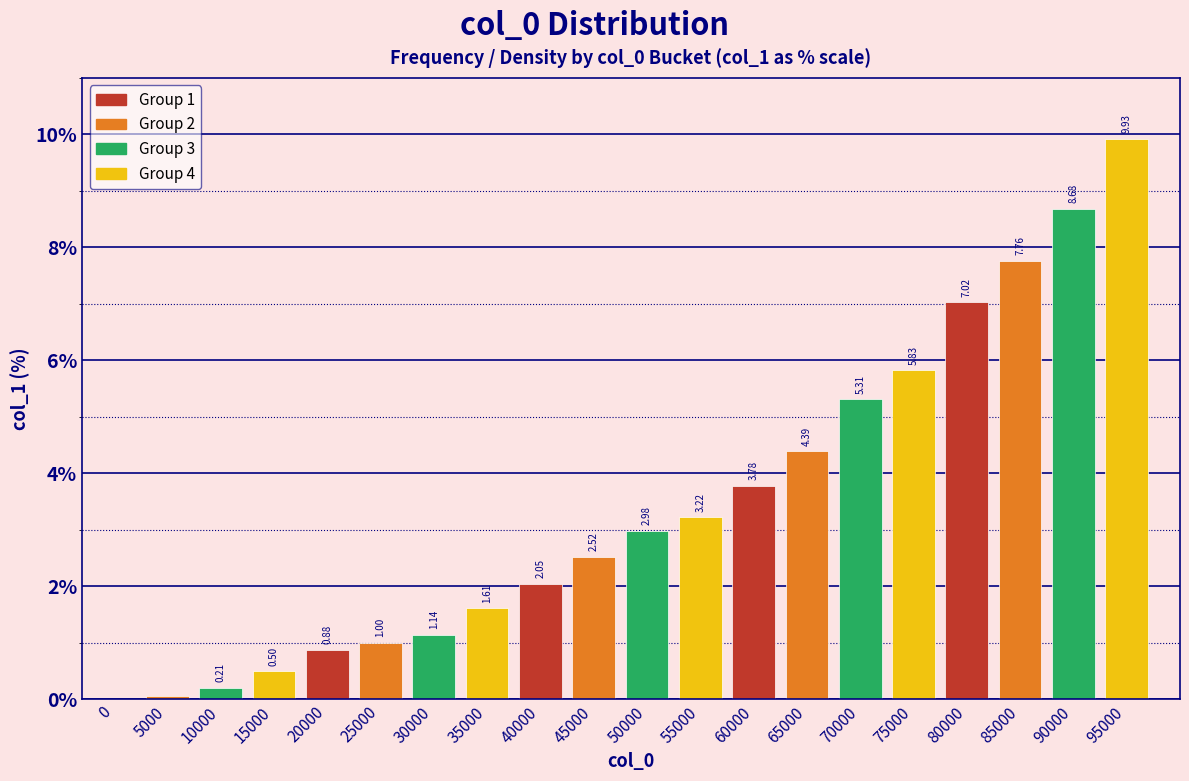

What is the sum of all values?

68.9